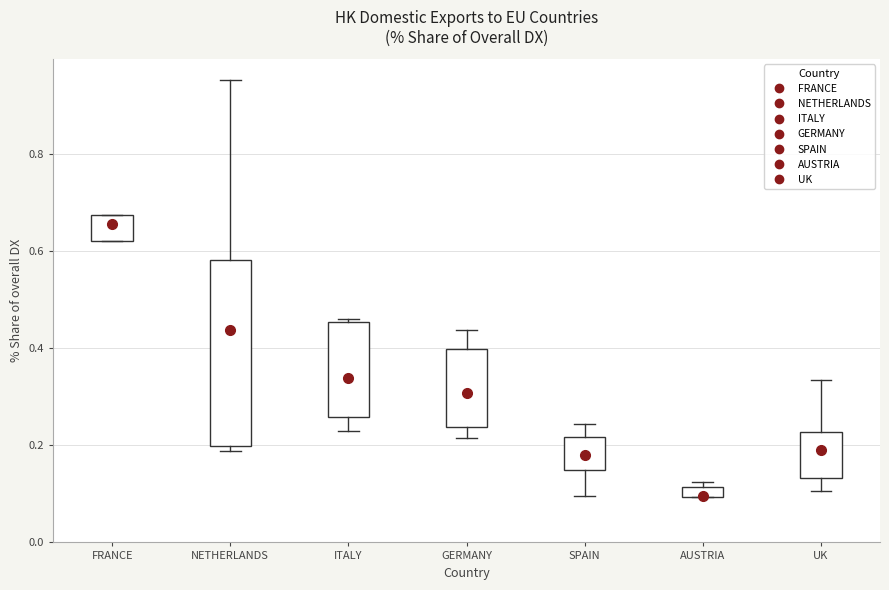

Where is the lower edge of the box for FRANCE on the y-axis? The values are not printed on the chart, so give them approximately, as read against the axis.

0.62